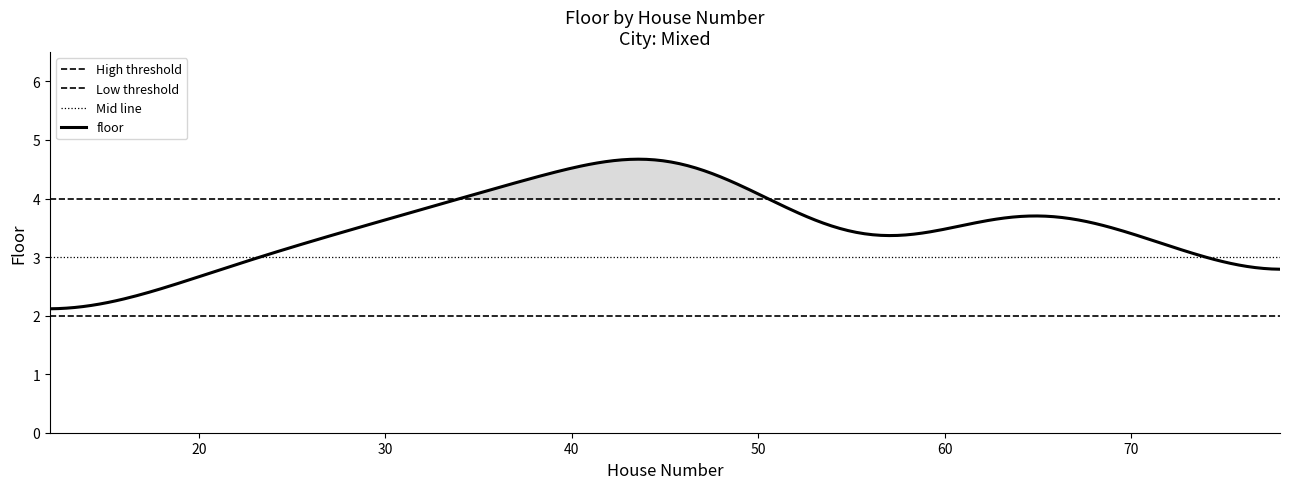

What is the approximate value at 65?

4